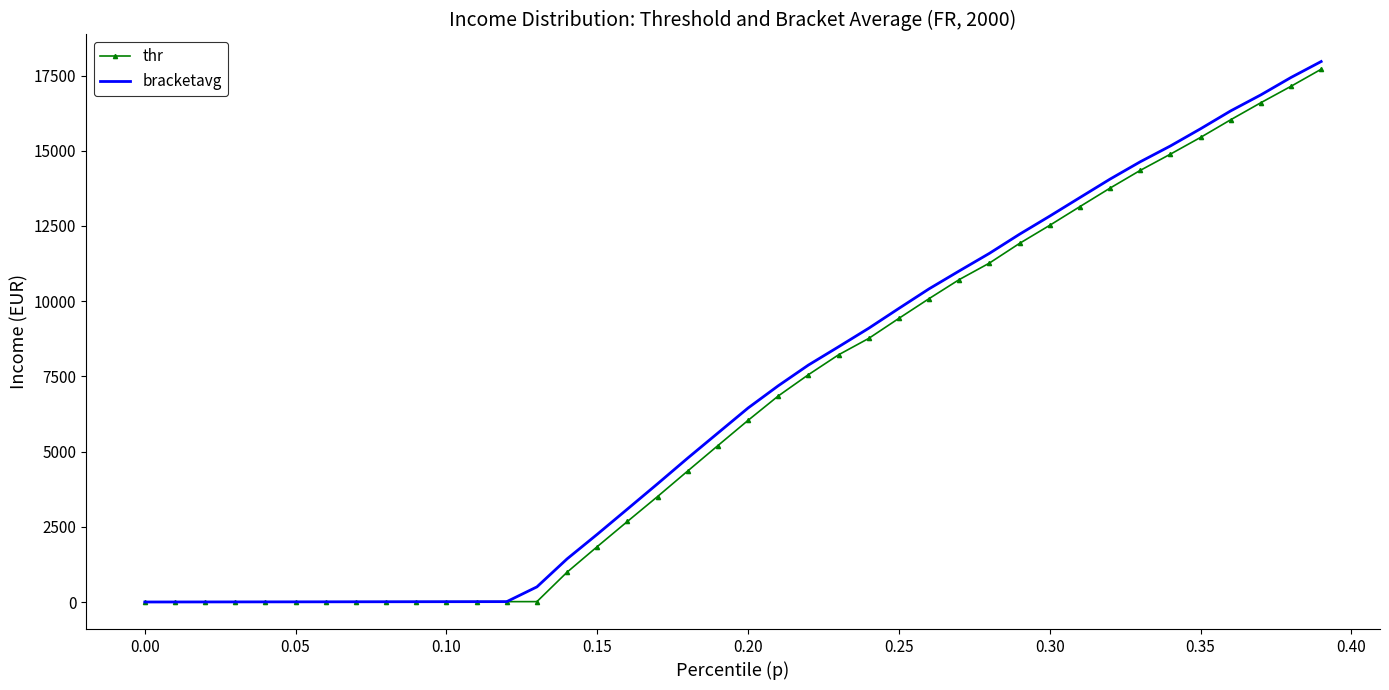

Which series has the widest spread of values?

bracketavg